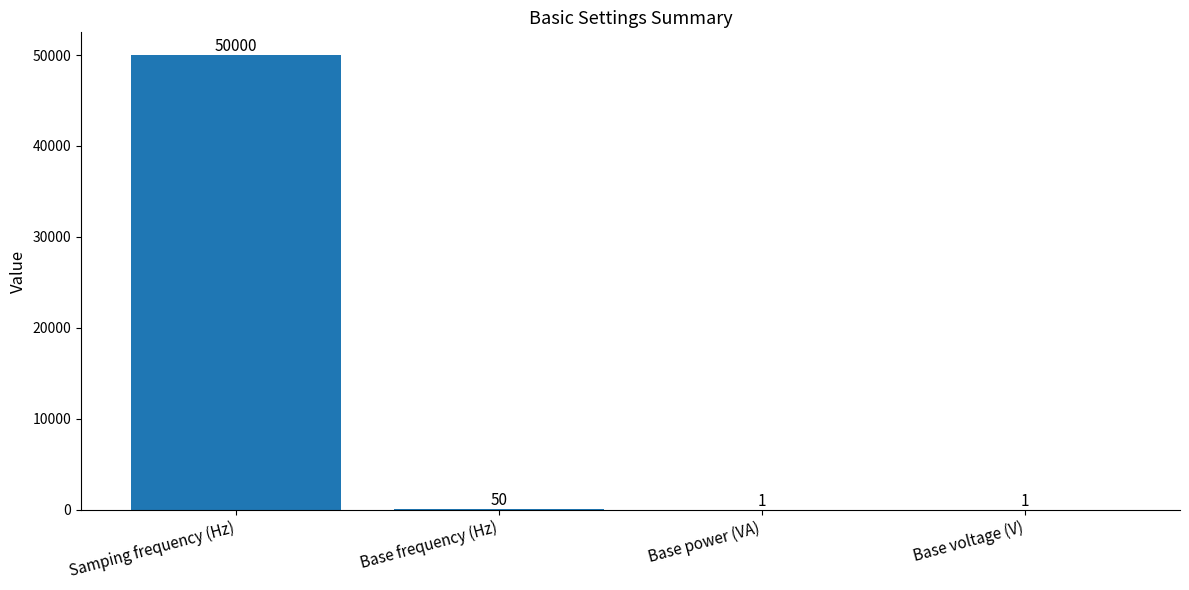

What is the change in value from Samping frequency (Hz) to Base voltage (V)?

-49999